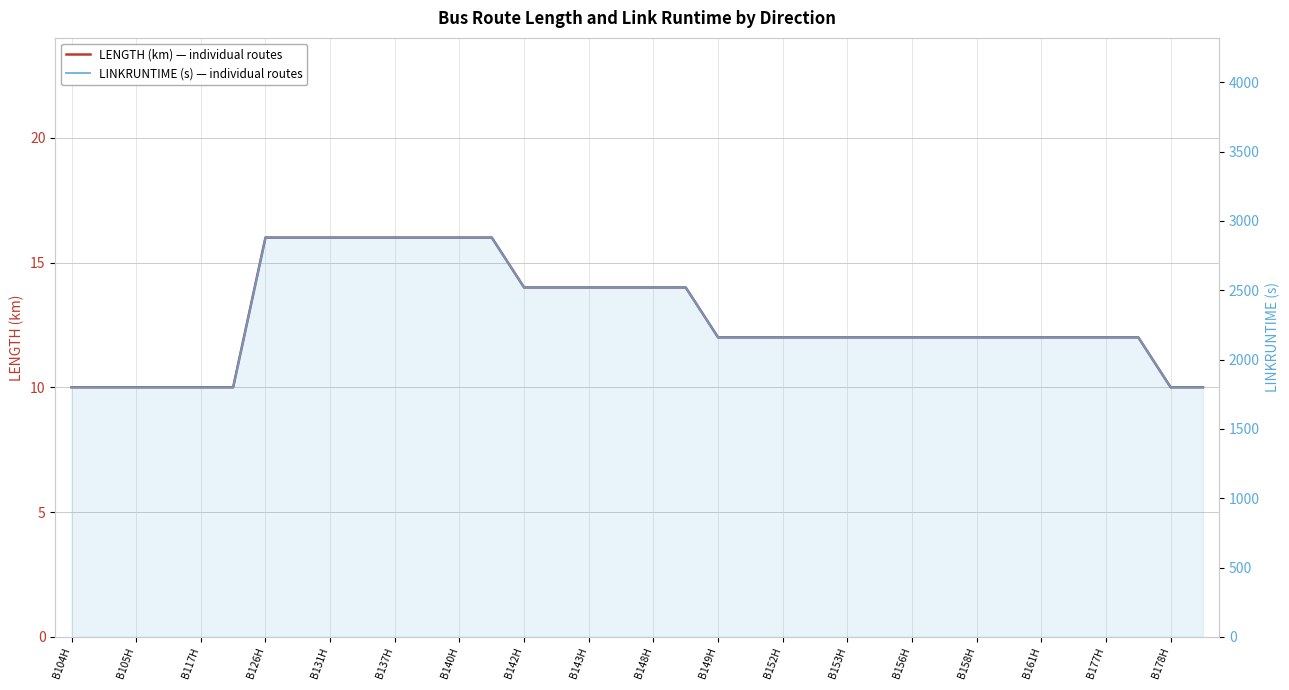

Reading left to right, list all the values displayed in this chart.

LENGTH (km) — individual routes: 10	10	10	10	10	10	16	16	16	16	16	16	16	16	14	14	14	14	14	14	12	12	12	12	12	12	12	12	12	12	12	12	12	12	10	10
LINKRUNTIME (s) — individual routes: 1800	1800	1800	1800	1800	1800	2880	2880	2880	2880	2880	2880	2880	2880	2520	2520	2520	2520	2520	2520	2160	2160	2160	2160	2160	2160	2160	2160	2160	2160	2160	2160	2160	2160	1800	1800